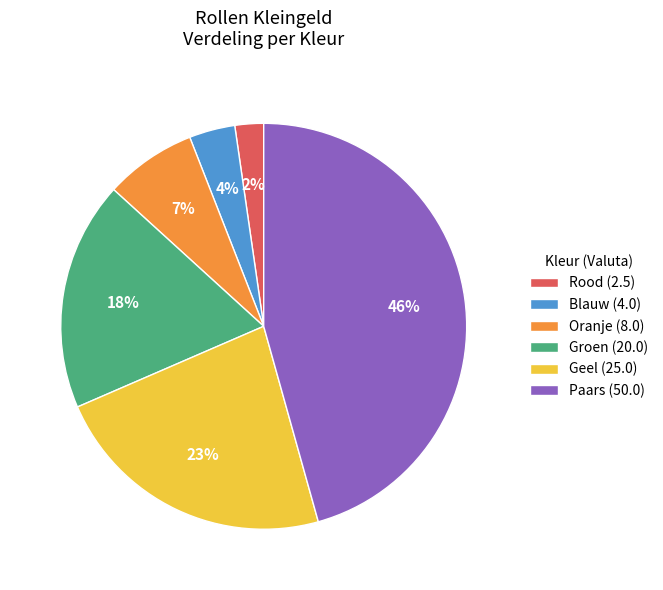

True or false: Oranje (8.0) accounts for 7% of the total.

True